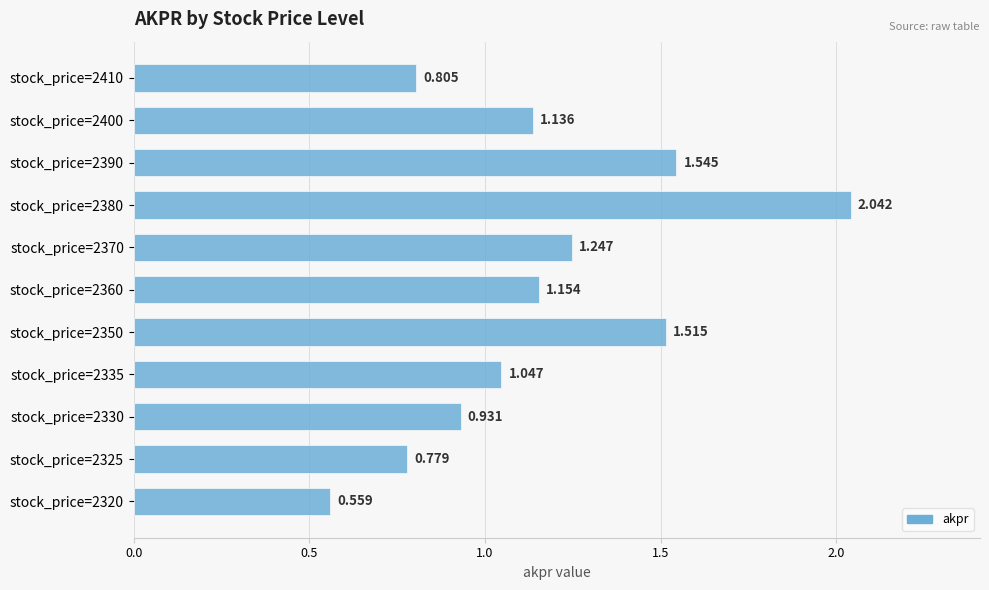

Does the chart contain any negative values?

No